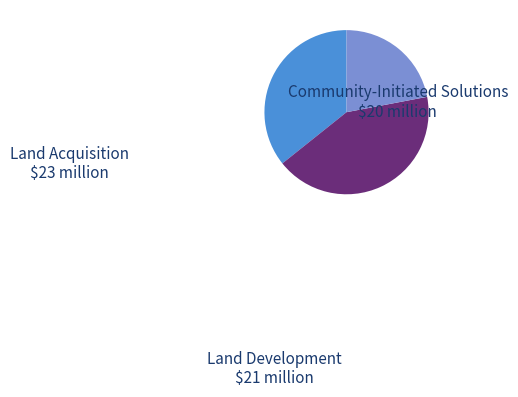

Rank the categories by value from highest to lowest.

Community-Initiated Solutions, Land Acquisition, Land Development